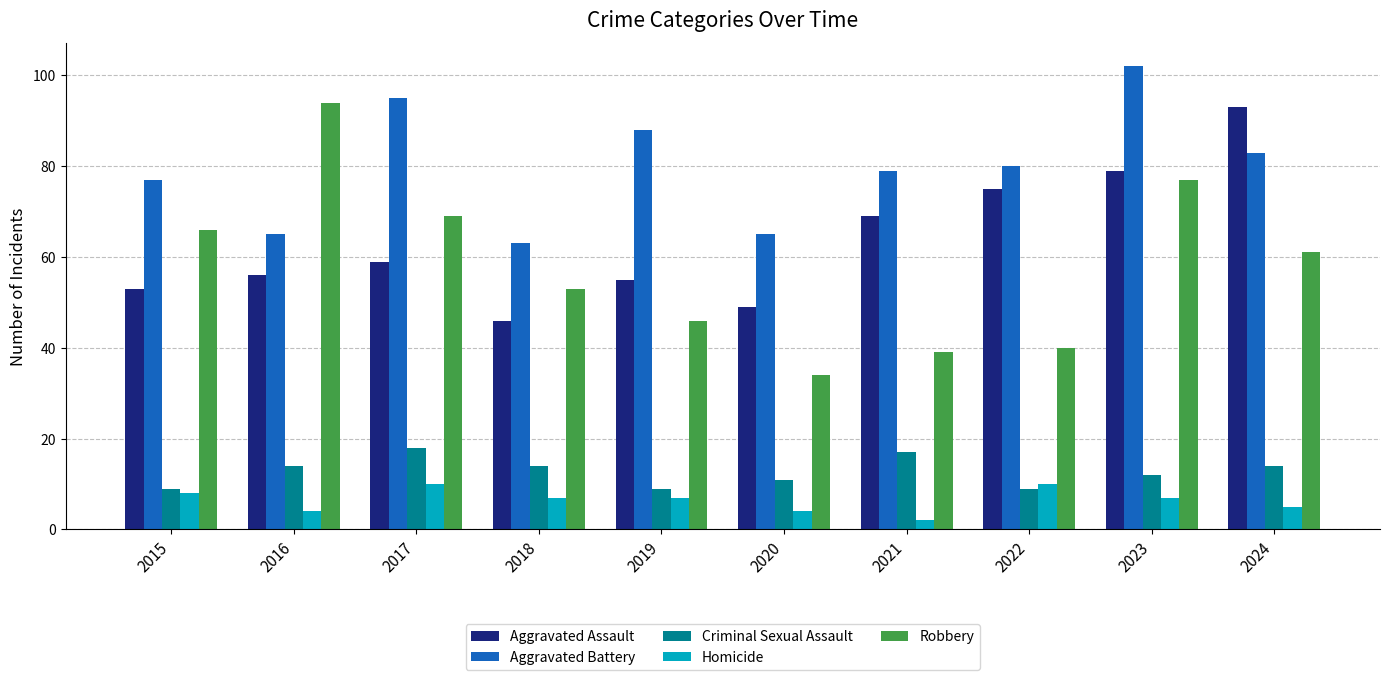

How many data points in Criminal Sexual Assault are less than 14?

5